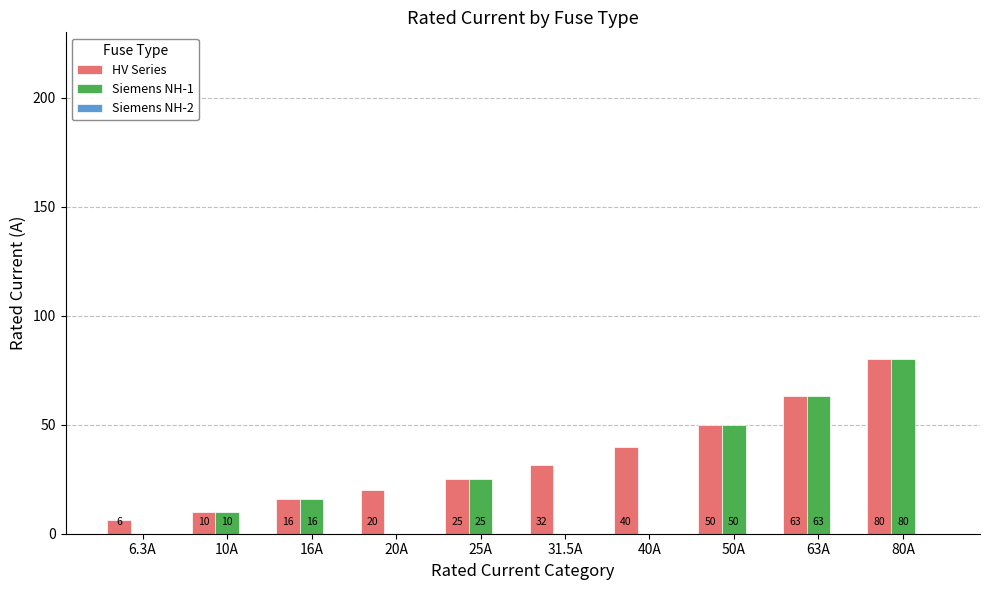

What is the sum of all Siemens NH-1 values?

244.0